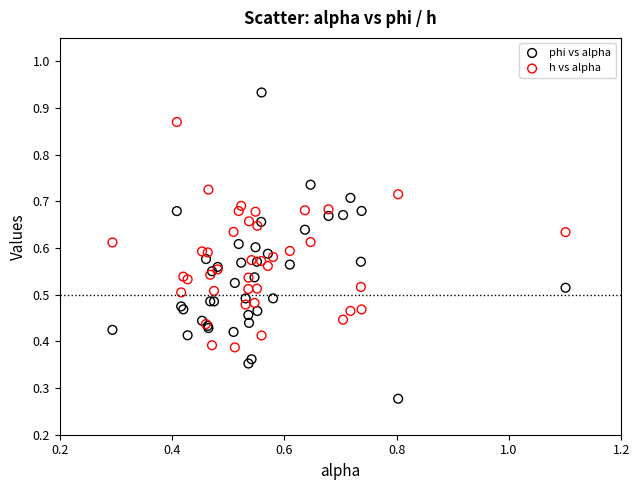

What are all the series names shown in the legend?

phi vs alpha, h vs alpha